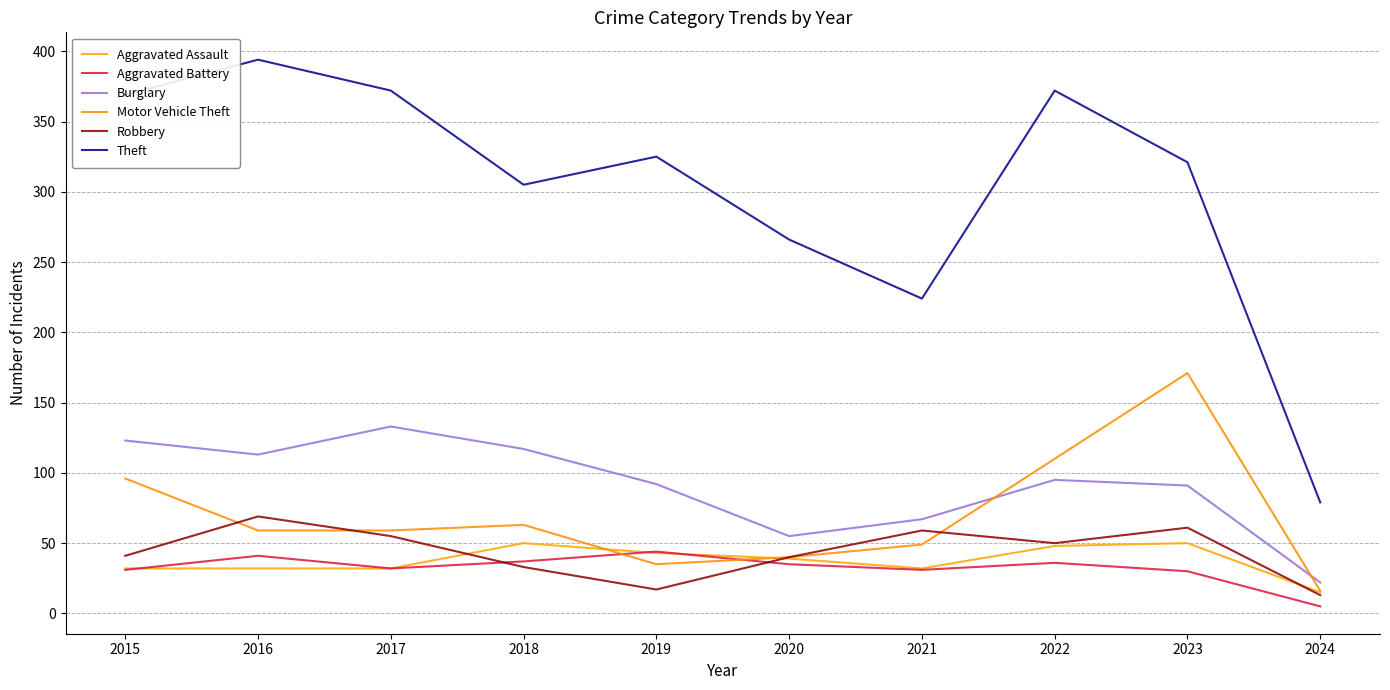

True or false: Burglary and Aggravated Battery intersect in this chart.

False